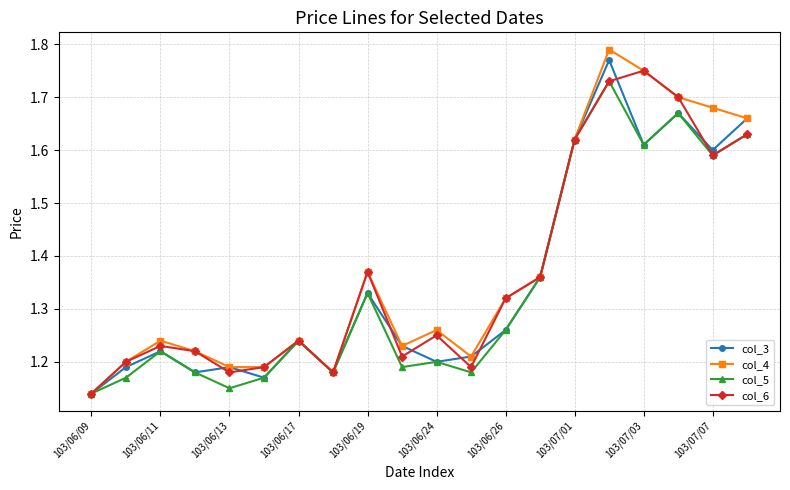

True or false: col_4 has more than 1 points higher than both neighbors.

True